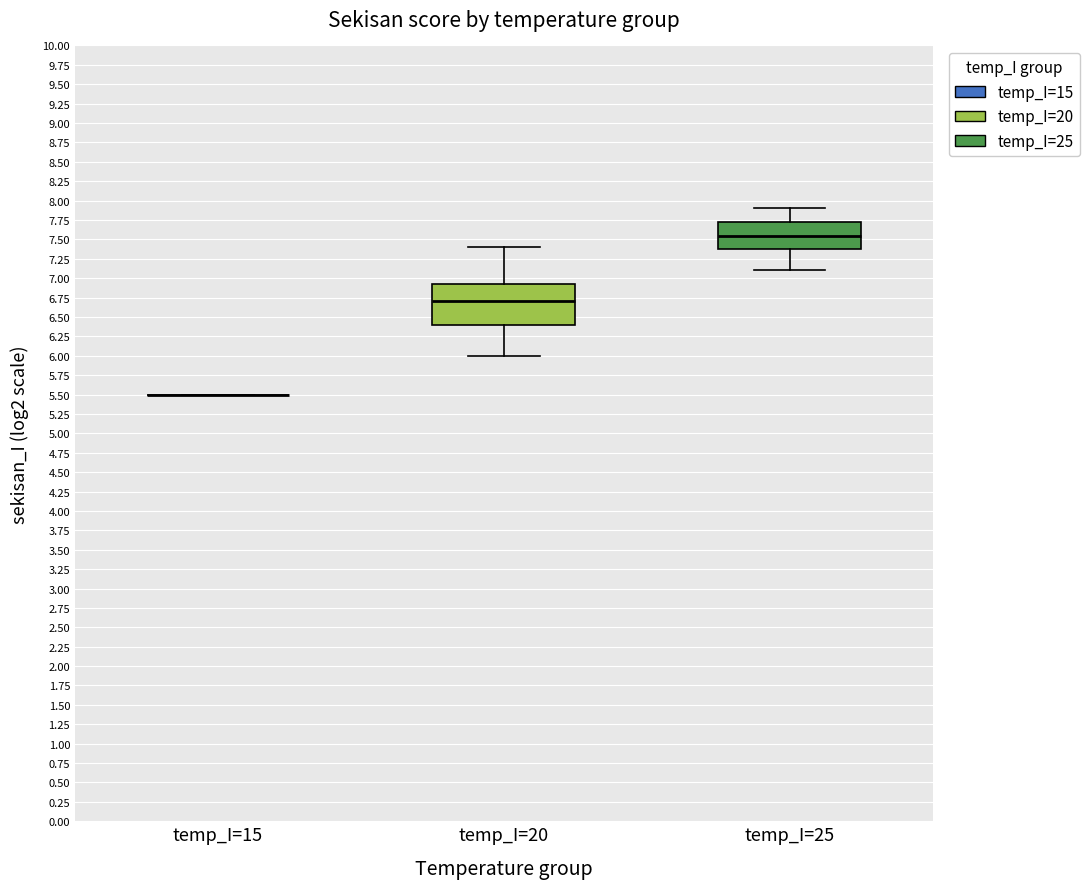

Comparing the boxes themselves (not the whiskers), which one is the tallest?

temp_I=20